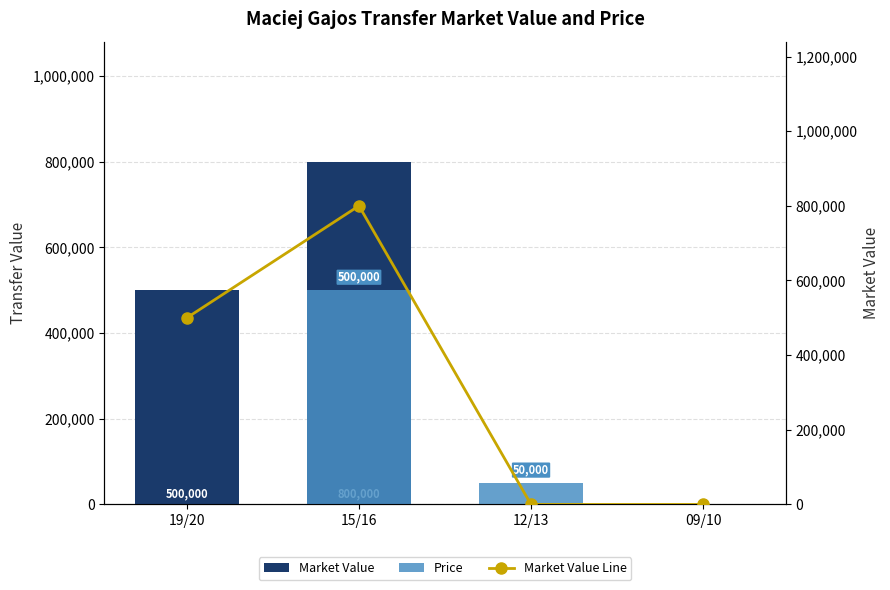

What is the label of the 1st bar from the right?

09/10